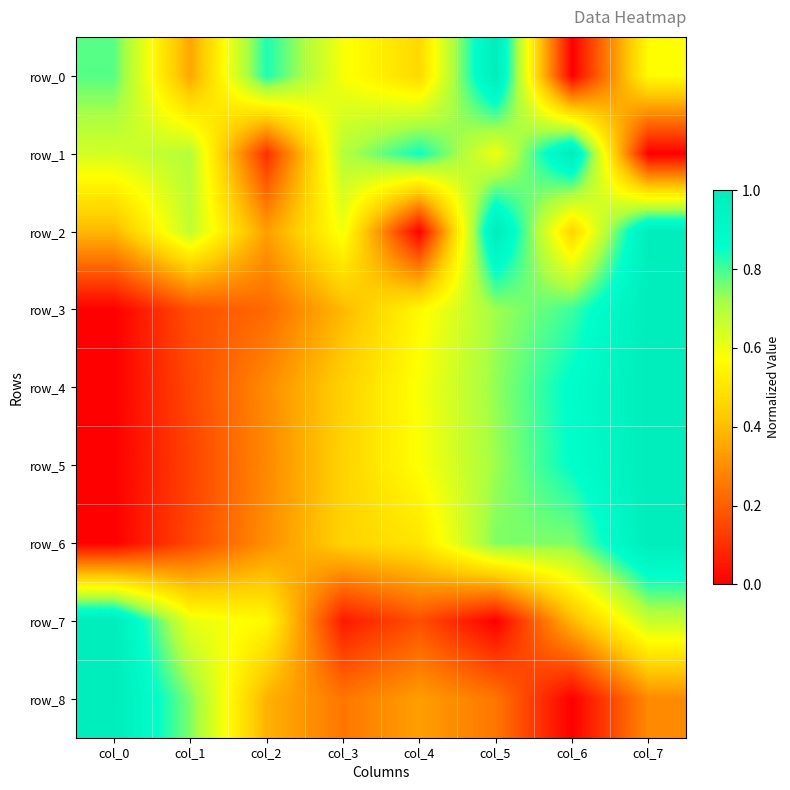

True or false: row_0 has a value of -0.4 at col_6.

False